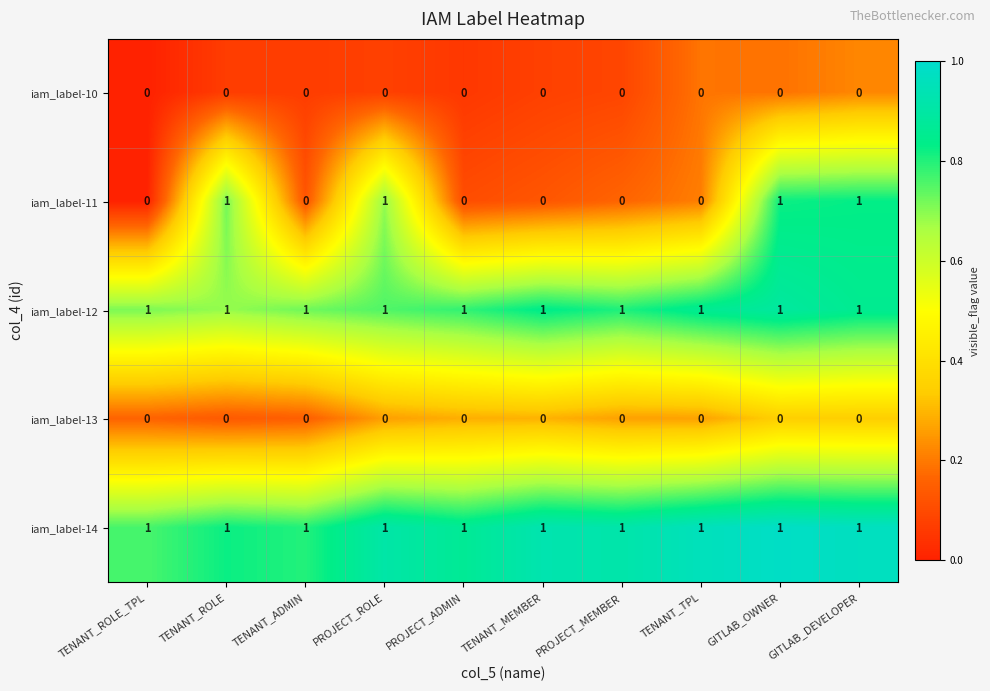

True or false: iam_label-14 has a value of 1 at PROJECT_ADMIN.

True